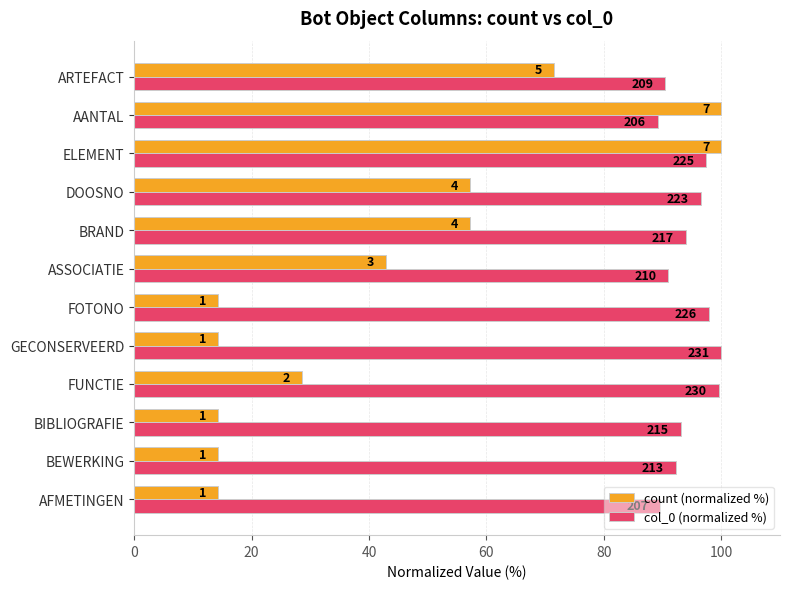

What are all the series names shown in the legend?

count (normalized %), col_0 (normalized %)